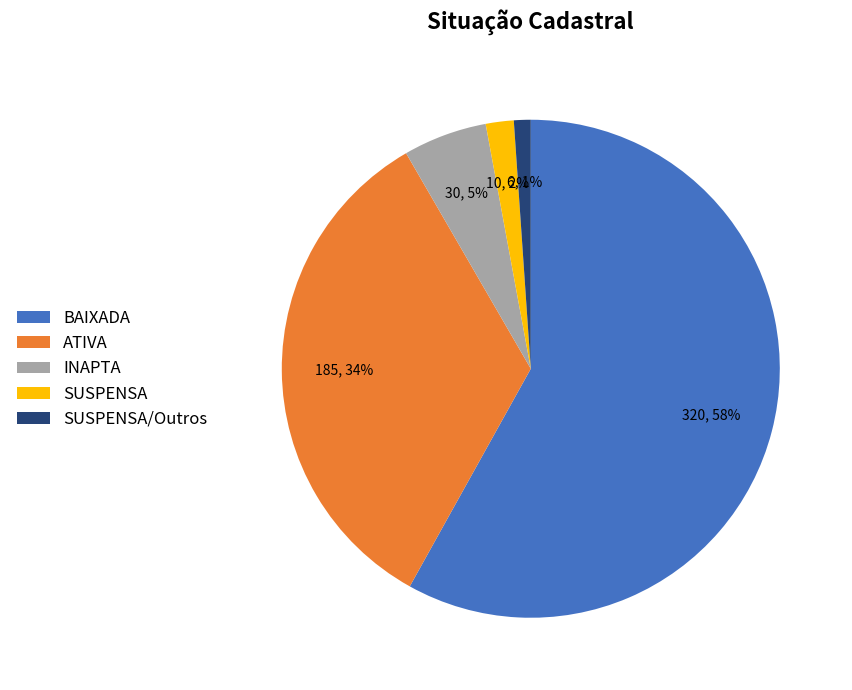

Between BAIXADA and SUSPENSA, which is larger?

BAIXADA